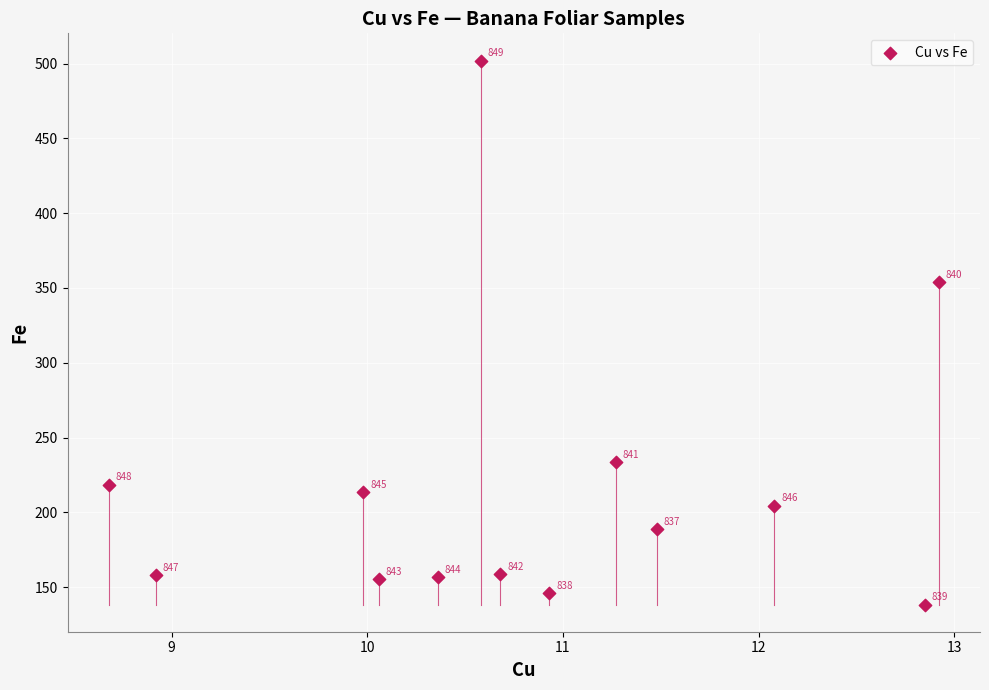

What is the range of X values (max minus min)?

4.2